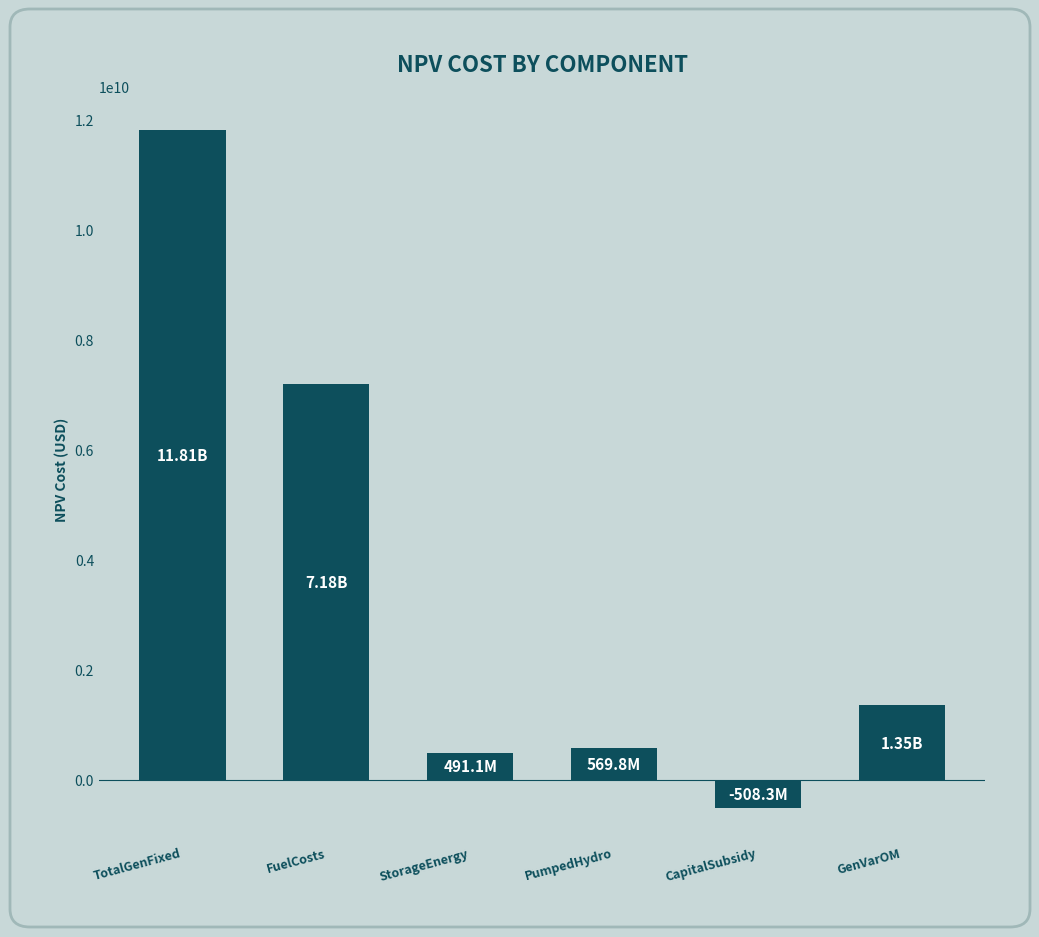

Which label corresponds to the largest value in the chart?

TotalGenFixed